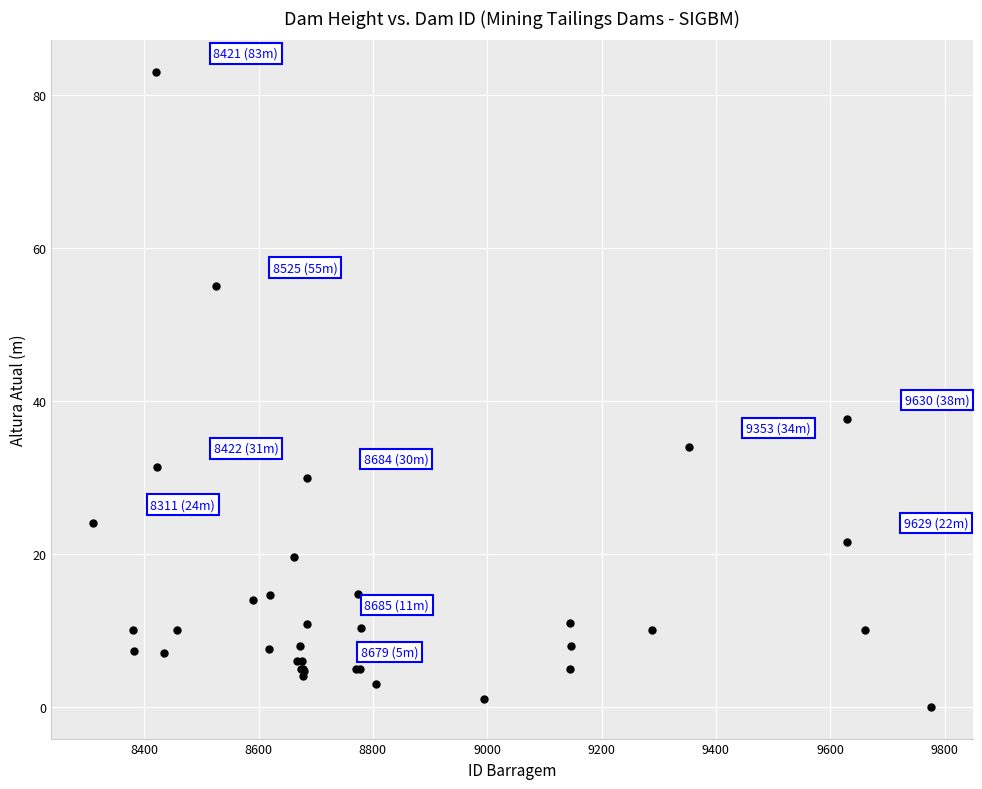

What Y value in the scatter plot is closest to 41?

37.7